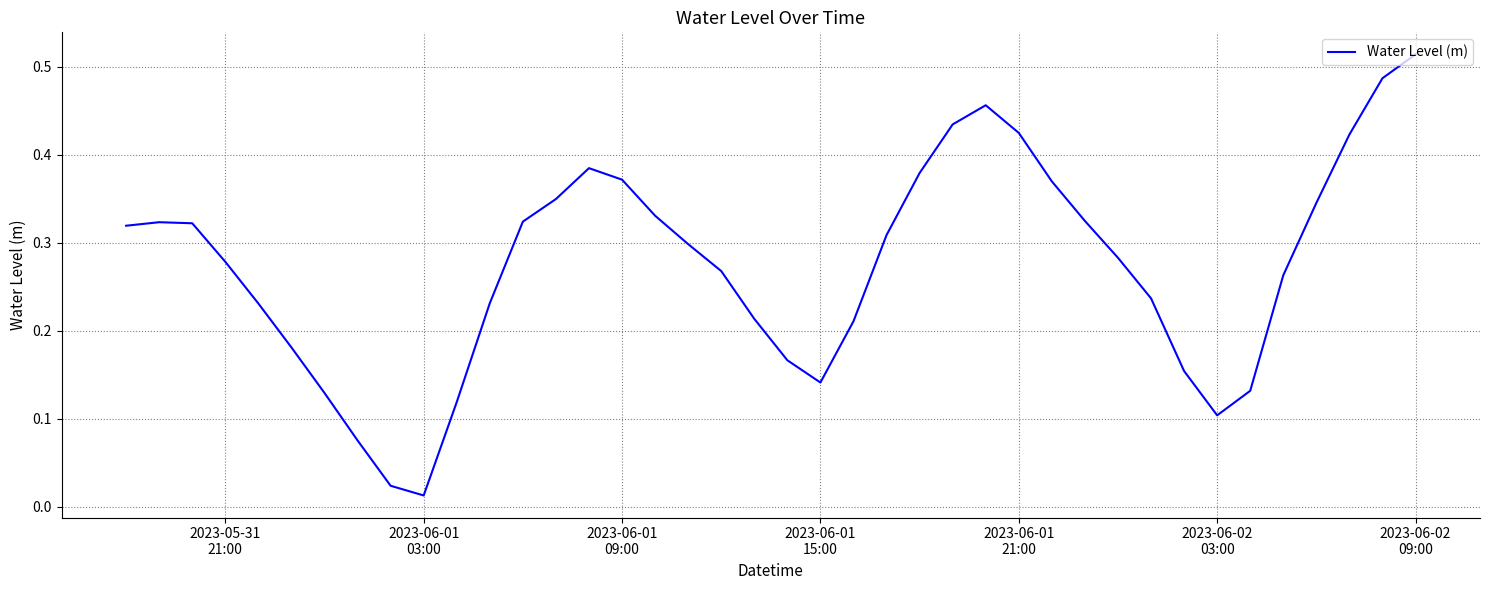

Which label corresponds to the largest value in the chart?

2023-06-02
09:00